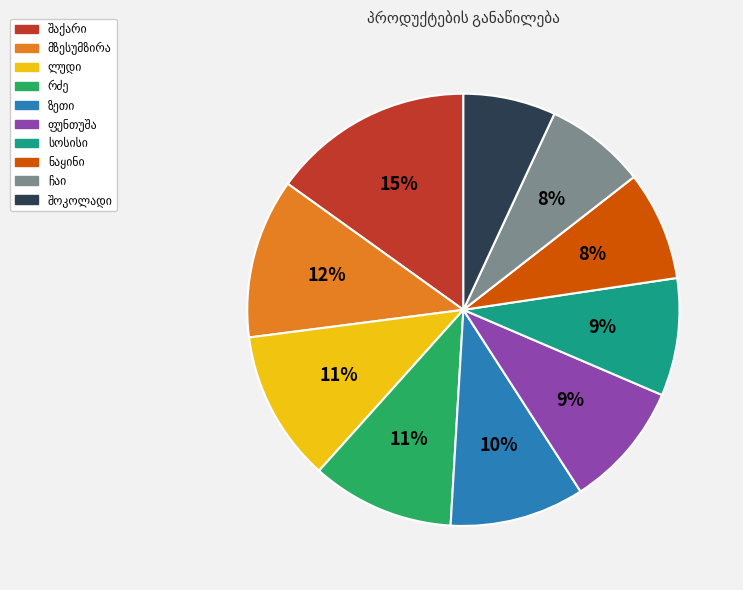

Is there any slice that represents more than half of the pie?

No